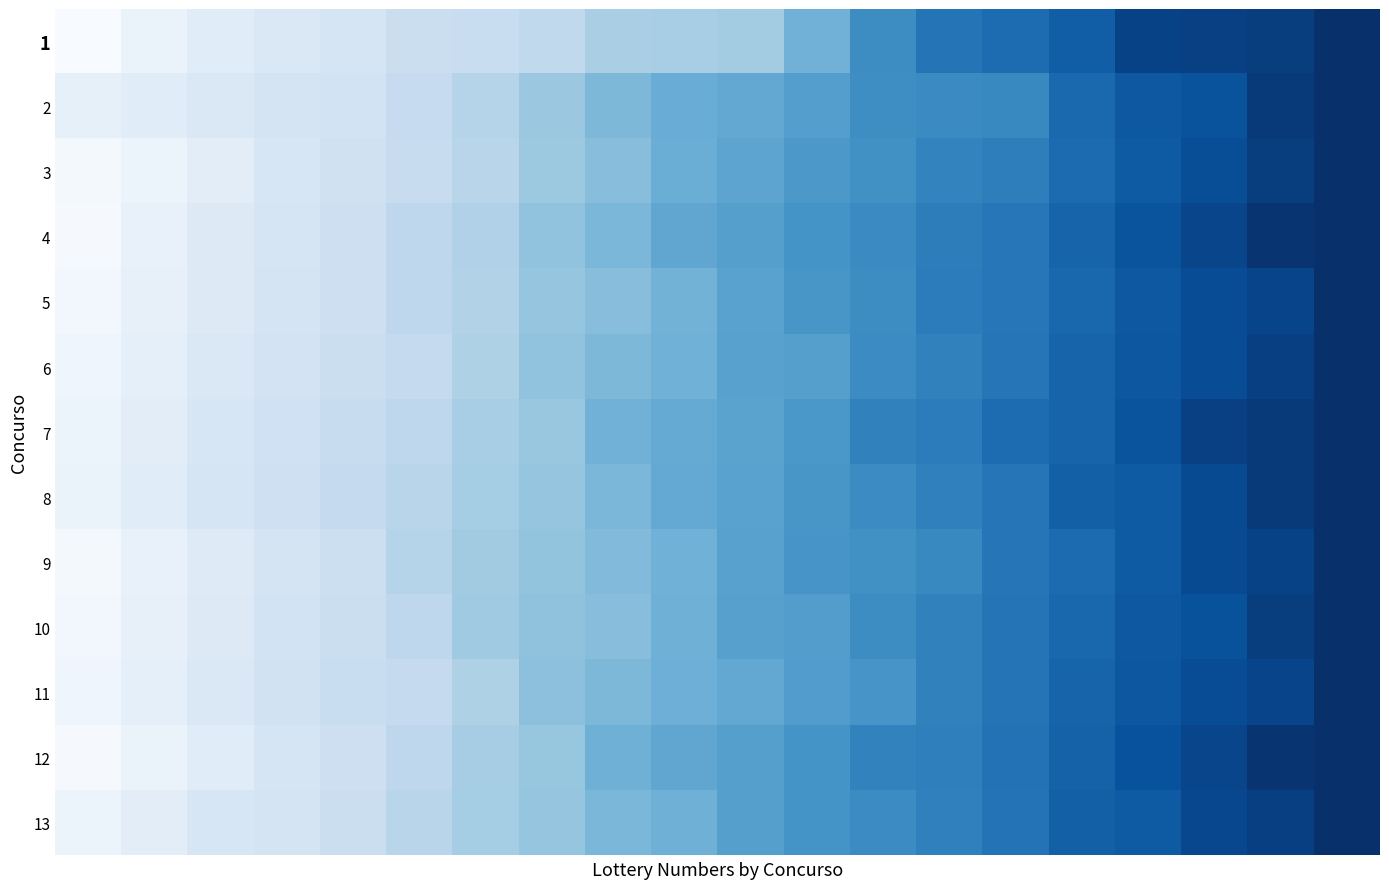

Reading left to right, list all the values displayed in this chart.

1: 0.0	0.1	0.1	0.1	0.2	0.2	0.2	0.3	0.3	0.3	0.4	0.5	0.6	0.7	0.8	0.8	0.9	0.9	0.9	1.0
2: 0.1	0.1	0.1	0.2	0.2	0.2	0.3	0.4	0.5	0.5	0.5	0.6	0.6	0.6	0.7	0.8	0.8	0.9	1.0	1.0
3: 0.0	0.1	0.1	0.2	0.2	0.2	0.3	0.4	0.4	0.5	0.5	0.6	0.6	0.7	0.7	0.8	0.8	0.9	0.9	1.0
4: 0.0	0.1	0.1	0.2	0.2	0.3	0.3	0.4	0.5	0.5	0.6	0.6	0.6	0.7	0.7	0.8	0.9	0.9	1.0	1.0
5: 0.0	0.1	0.1	0.2	0.2	0.3	0.3	0.4	0.4	0.5	0.6	0.6	0.6	0.7	0.7	0.8	0.8	0.9	0.9	1.0
6: 0.0	0.1	0.1	0.2	0.2	0.3	0.3	0.4	0.5	0.5	0.6	0.6	0.6	0.7	0.7	0.8	0.8	0.9	0.9	1.0
7: 0.1	0.1	0.2	0.2	0.2	0.3	0.3	0.4	0.5	0.5	0.5	0.6	0.7	0.7	0.8	0.8	0.9	0.9	1.0	1.0
8: 0.1	0.1	0.2	0.2	0.2	0.3	0.4	0.4	0.5	0.5	0.6	0.6	0.6	0.7	0.7	0.8	0.8	0.9	1.0	1.0
9: 0.0	0.1	0.1	0.2	0.2	0.3	0.4	0.4	0.4	0.5	0.6	0.6	0.6	0.7	0.7	0.8	0.8	0.9	0.9	1.0
10: 0.0	0.1	0.1	0.2	0.2	0.3	0.4	0.4	0.4	0.5	0.6	0.6	0.6	0.7	0.7	0.8	0.8	0.9	0.9	1.0
11: 0.0	0.1	0.1	0.2	0.2	0.3	0.3	0.4	0.5	0.5	0.5	0.6	0.6	0.7	0.7	0.8	0.8	0.9	0.9	1.0
12: 0.0	0.1	0.1	0.2	0.2	0.3	0.4	0.4	0.5	0.5	0.6	0.6	0.7	0.7	0.7	0.8	0.9	0.9	1.0	1.0
13: 0.1	0.1	0.2	0.2	0.2	0.3	0.4	0.4	0.5	0.5	0.6	0.6	0.6	0.7	0.7	0.8	0.8	0.9	0.9	1.0